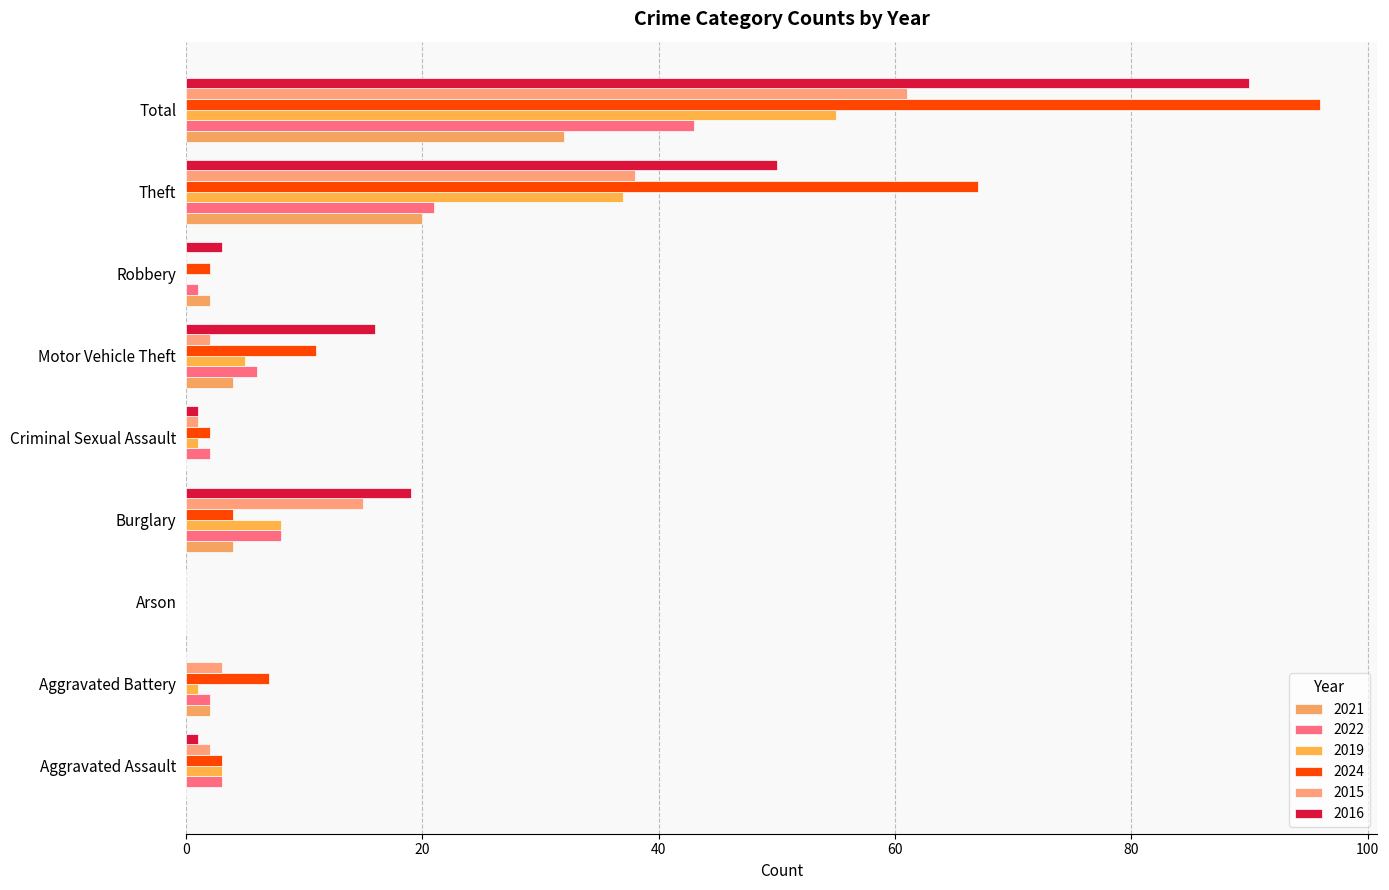

Count the number of data series in this chart.

6